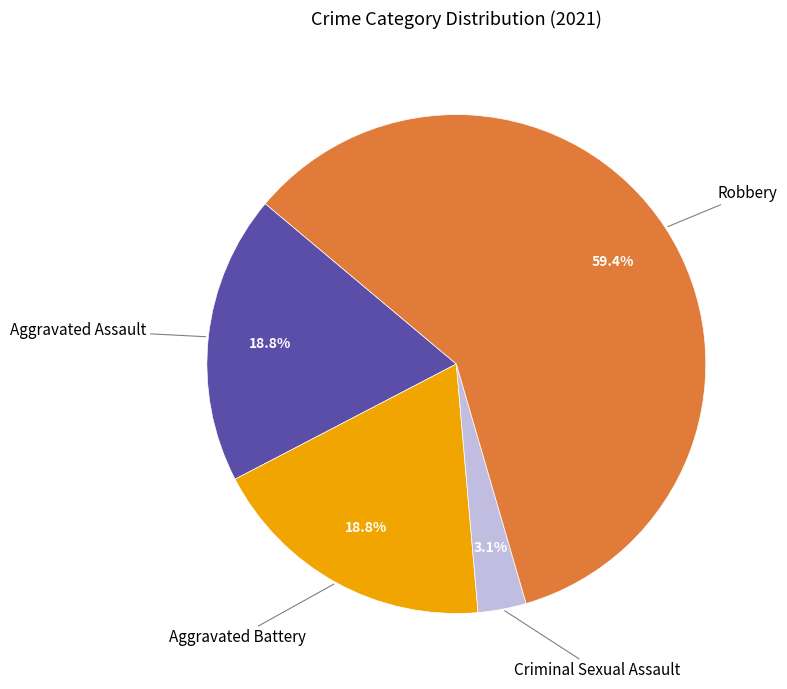

Is there any slice that represents more than half of the pie?

Yes